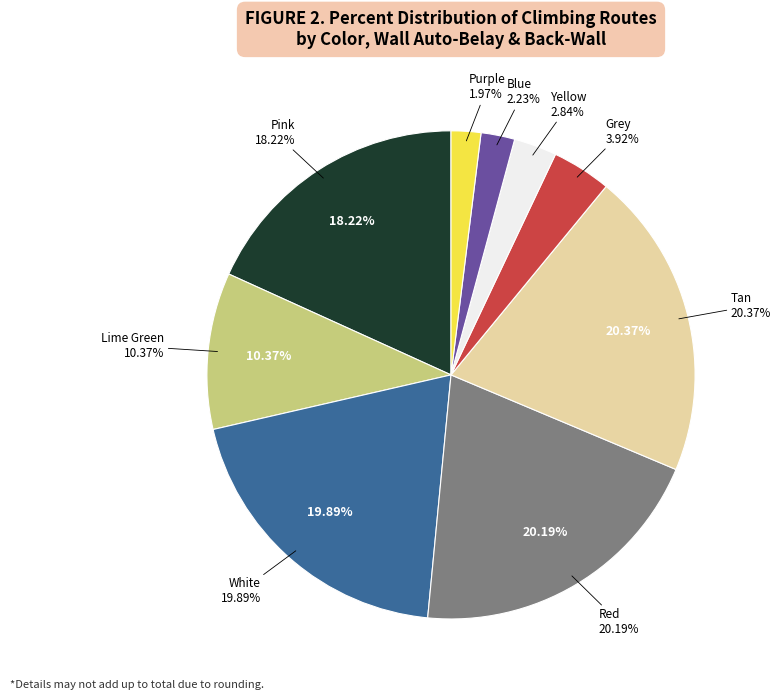

Rank the categories by value from highest to lowest.

Tan, Red, White, Pink, Lime Green, Grey, Yellow, Blue, Purple